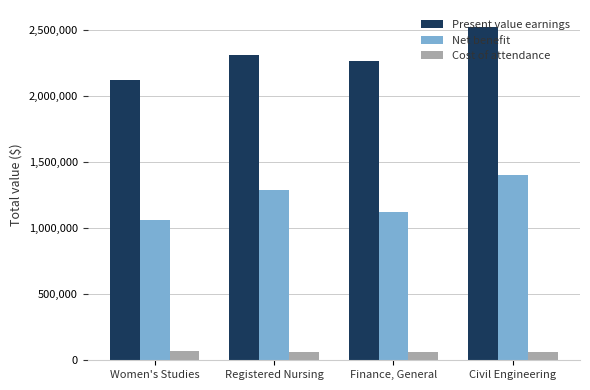

What is the total value across all series at Women's Studies?

3251083